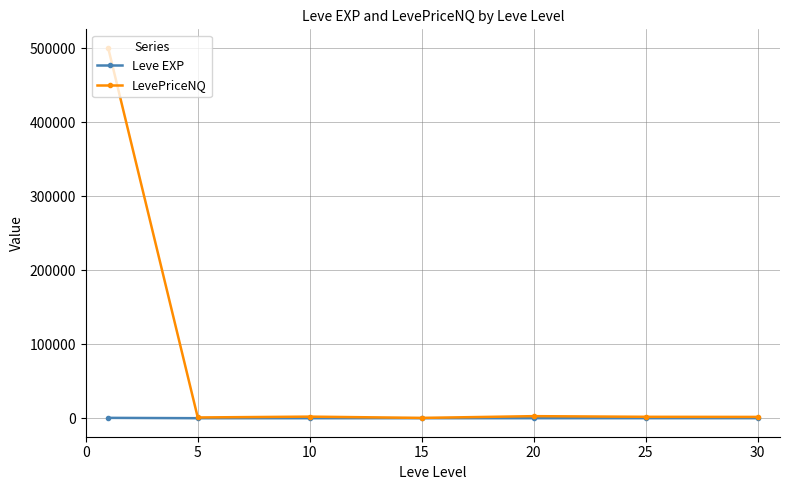

Which series has the largest total across all categories?

LevePriceNQ